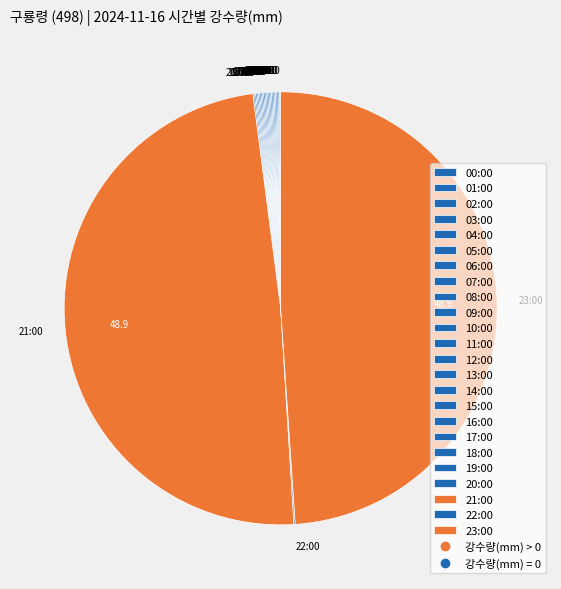

Is there any slice that represents more than half of the pie?

No